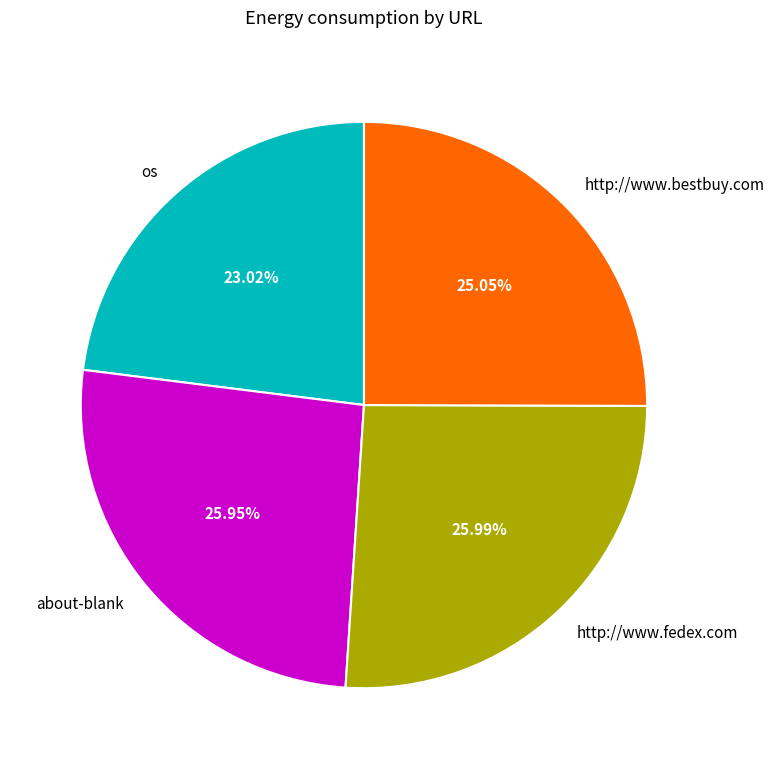

What percentage is the os slice, to the nearest percent?

23%